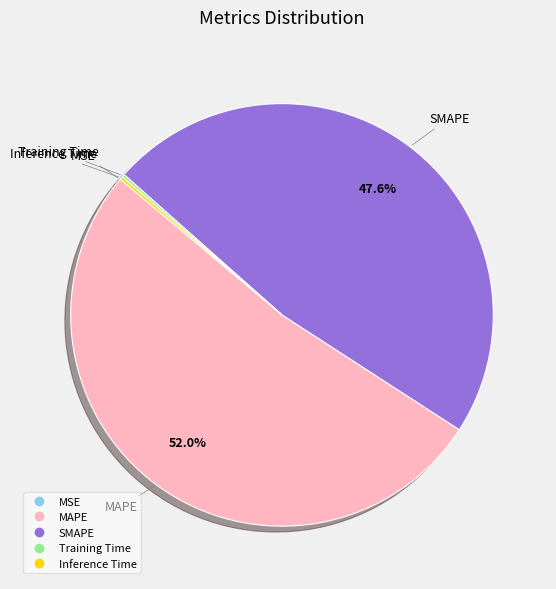

What percentage do MAPE and SMAPE together represent?

99.6%